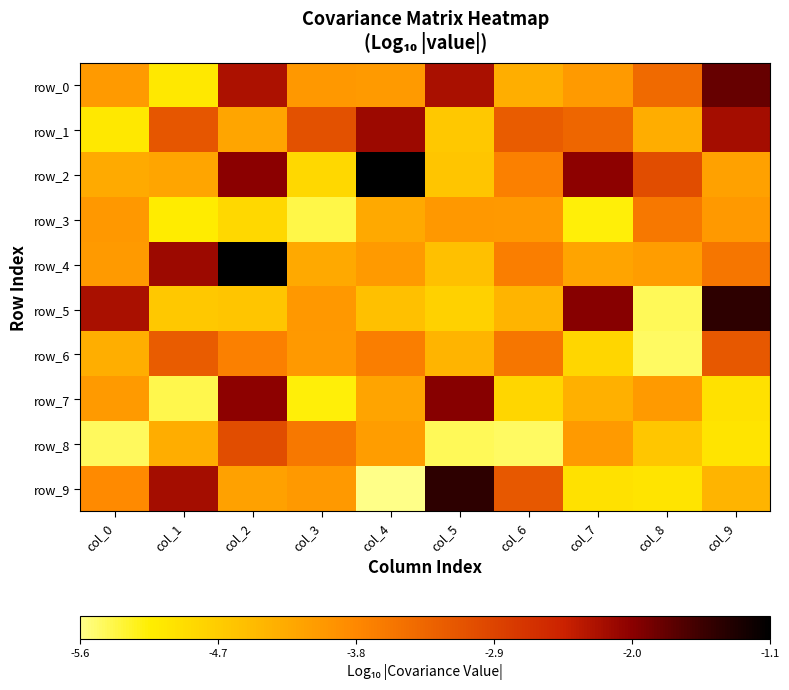

What value does the row_8 series have at col_0?

-5.4